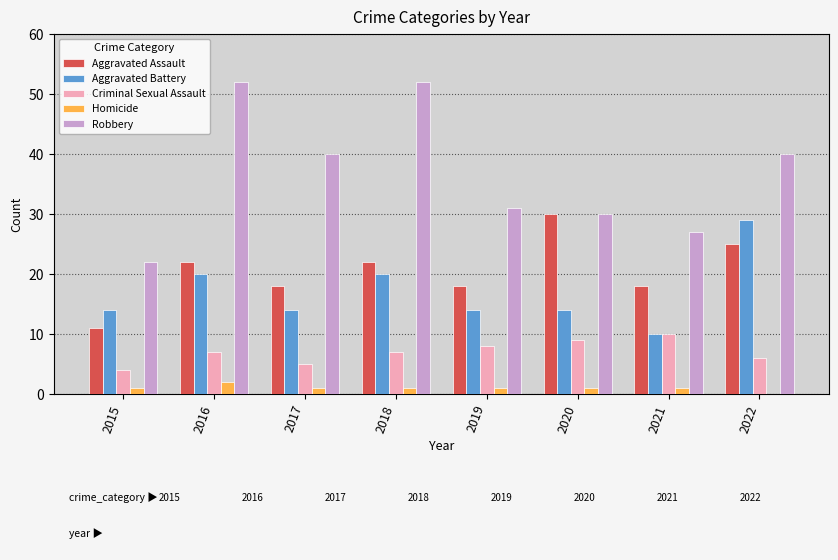

Is it true that Aggravated Battery equals 25 at 2019?

False